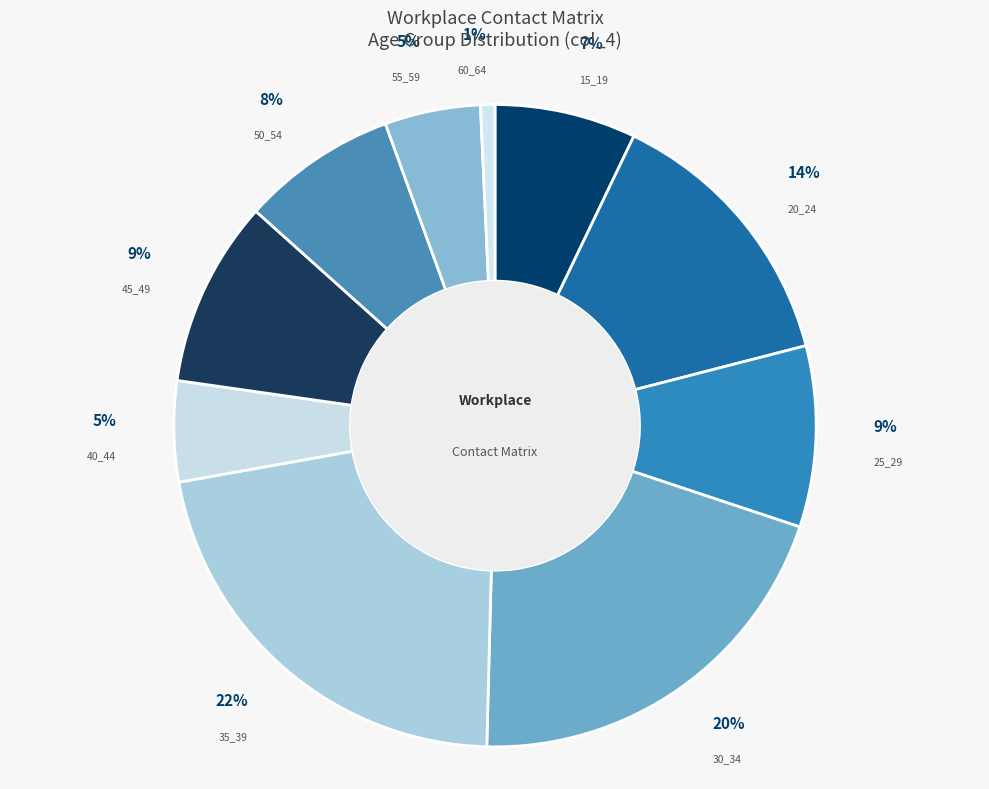

To the nearest percent, what is the difference between the largest and smallest slice percentages?

21%